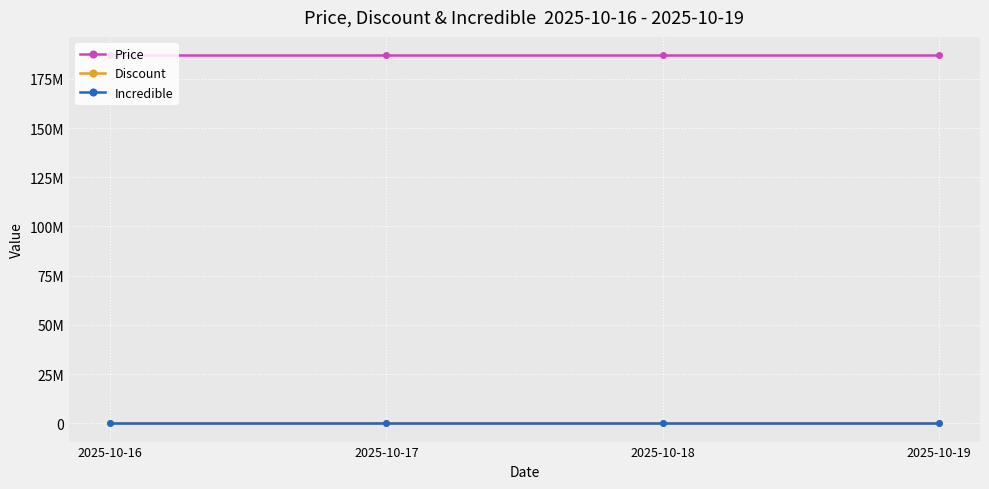

Does the chart have visible grid lines?

Yes